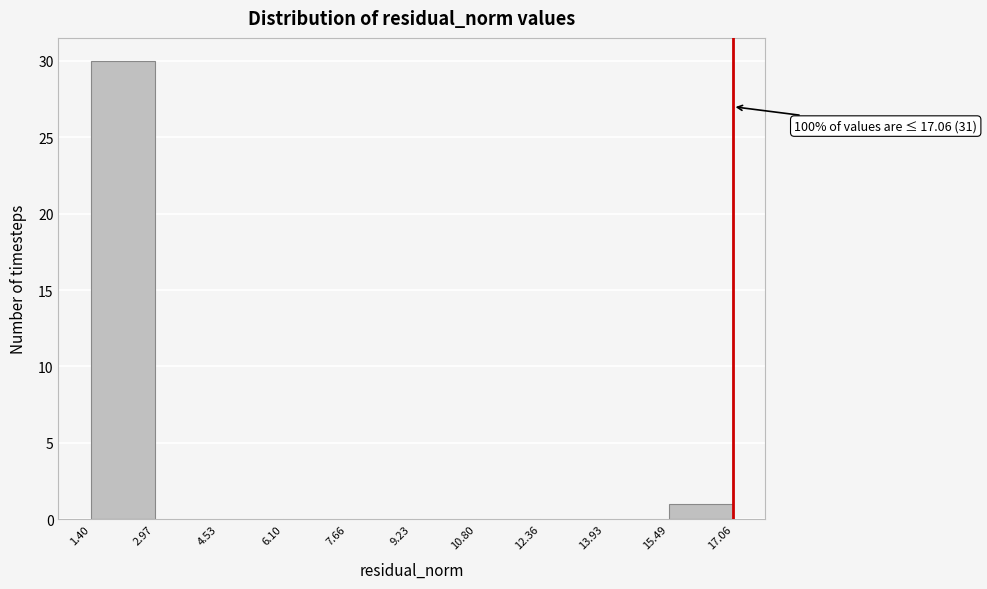

Which range on the x-axis has the tallest bar?

1.40 to 2.97